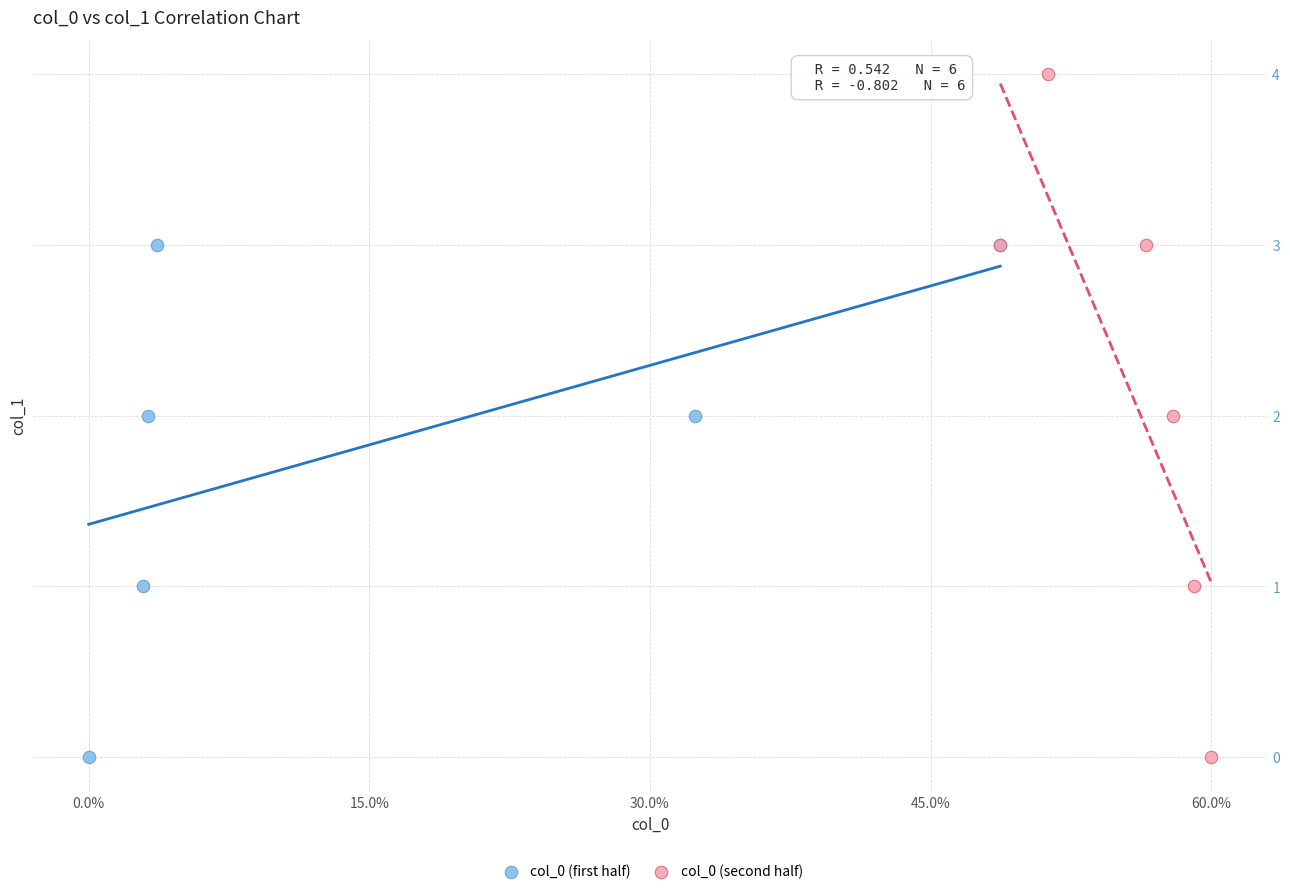

Which series has the largest Y range (max minus min)?

col_0 (second half)